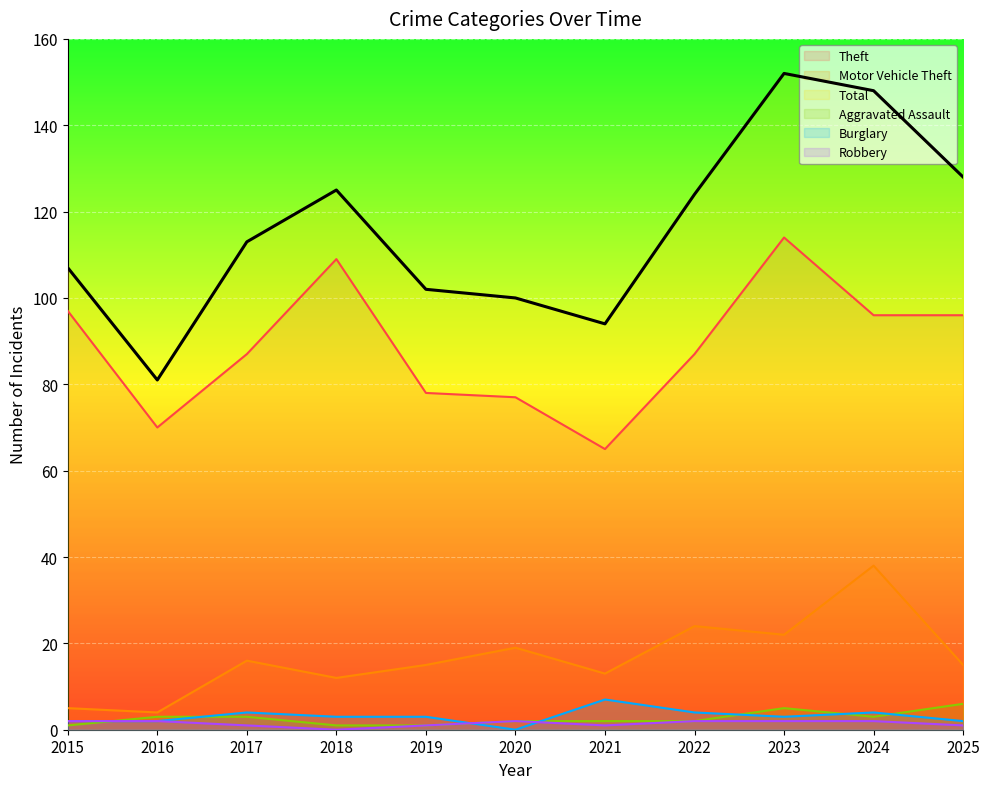

What is the total value across all series at 2023?

298